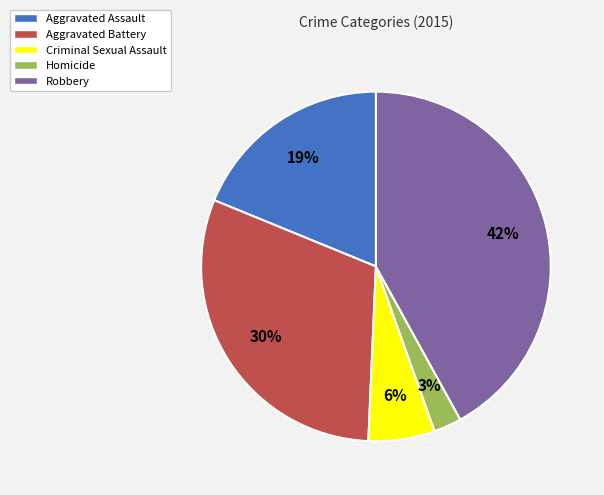

Does any single category account for the majority?

No